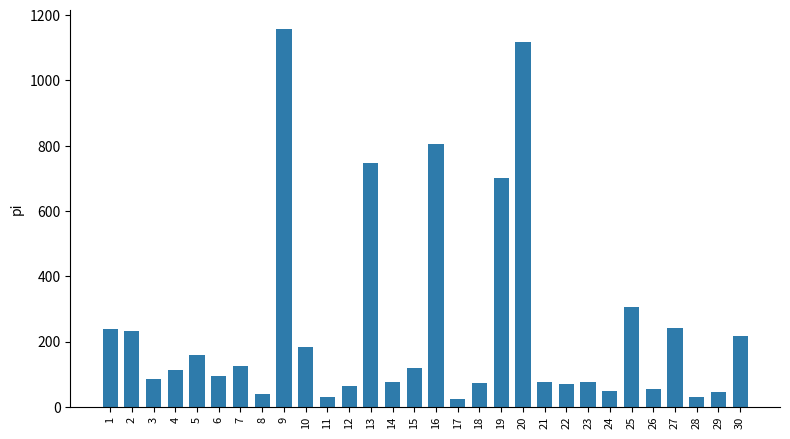

At which category does the chart reach its peak across all series?

9